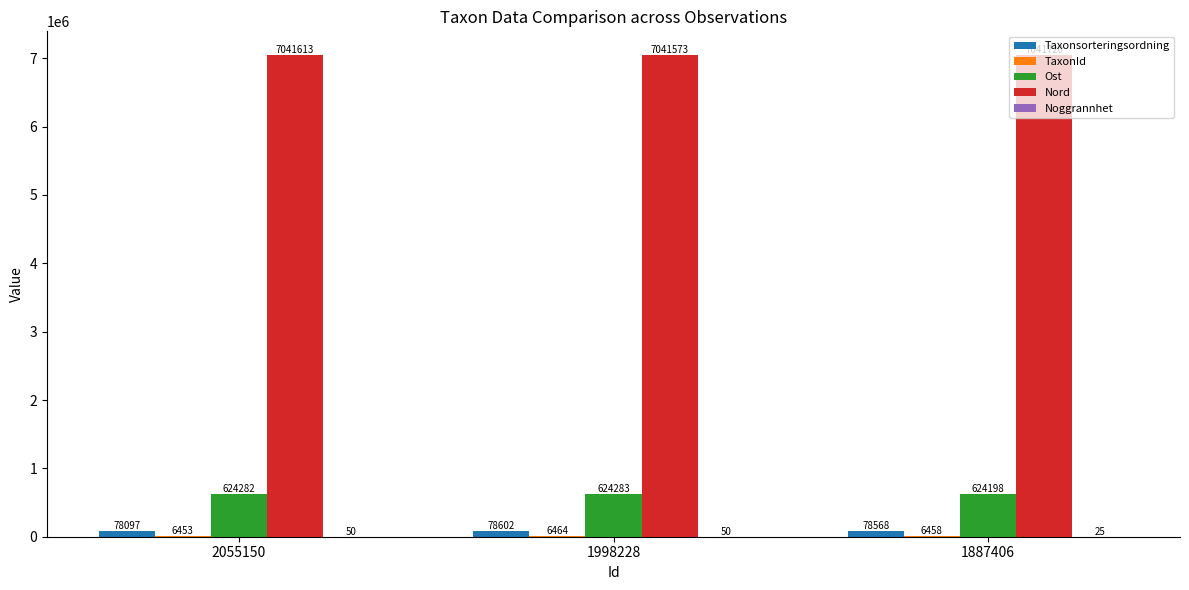

At which category does the chart reach its peak across all series?

1887406